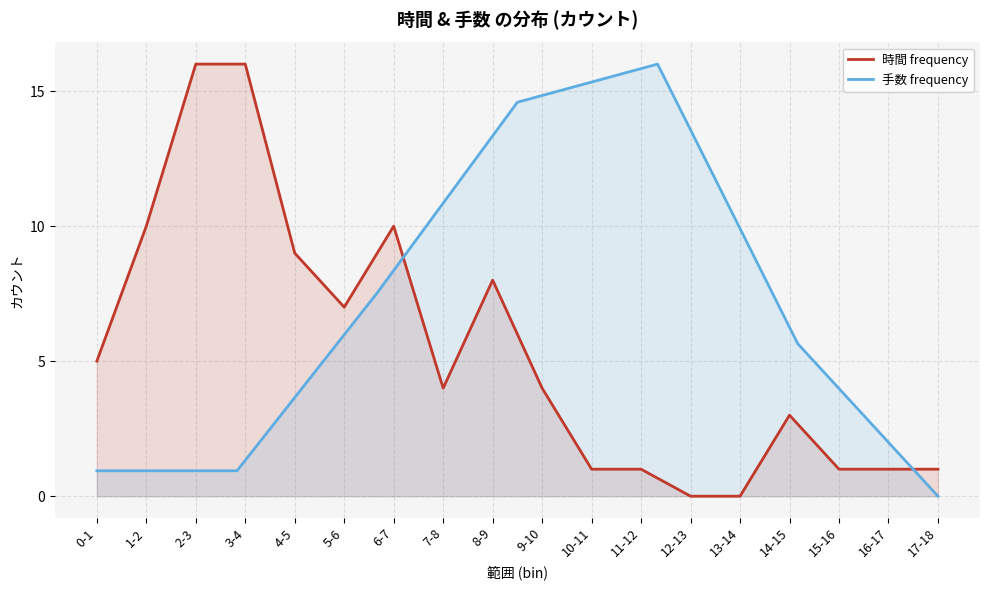

True or false: the data shows 17 at 1-2.

False